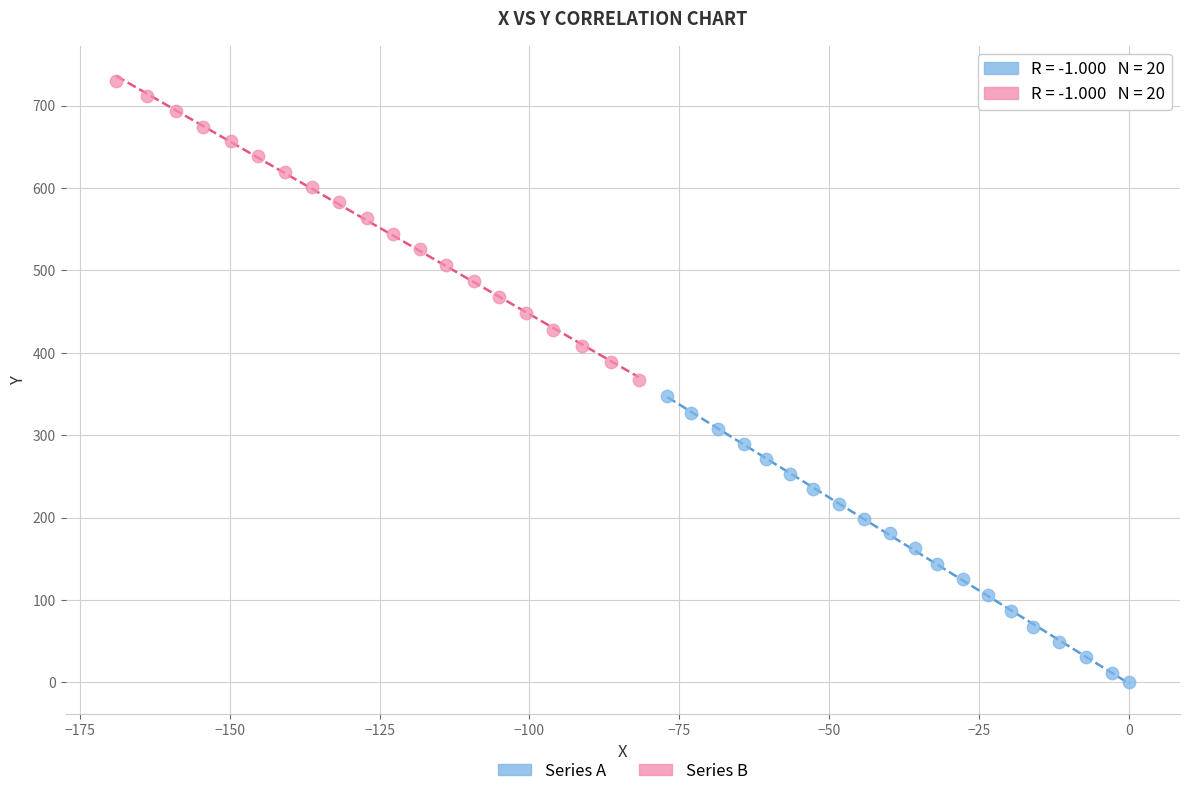

Which series reaches the minimum Y coordinate?

Series A